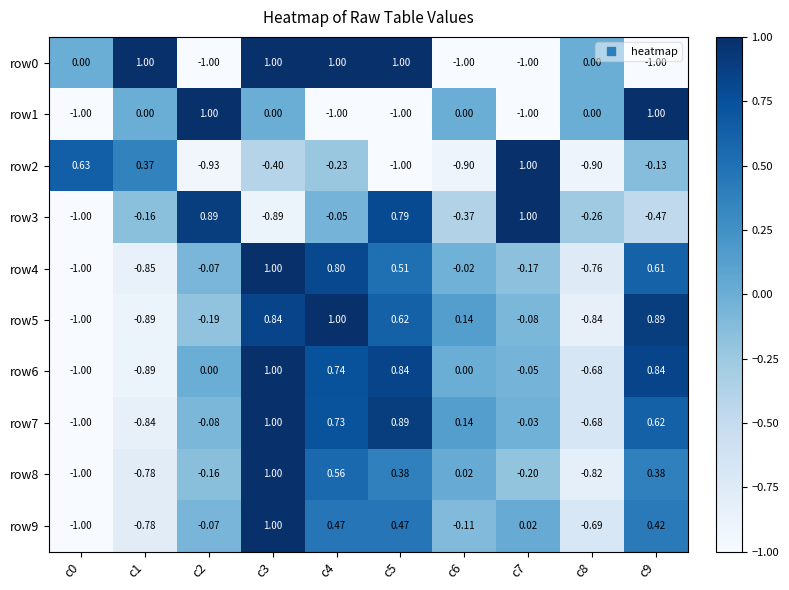

Is the value of row1 at c1 greater than the value of row8 at c4?

No